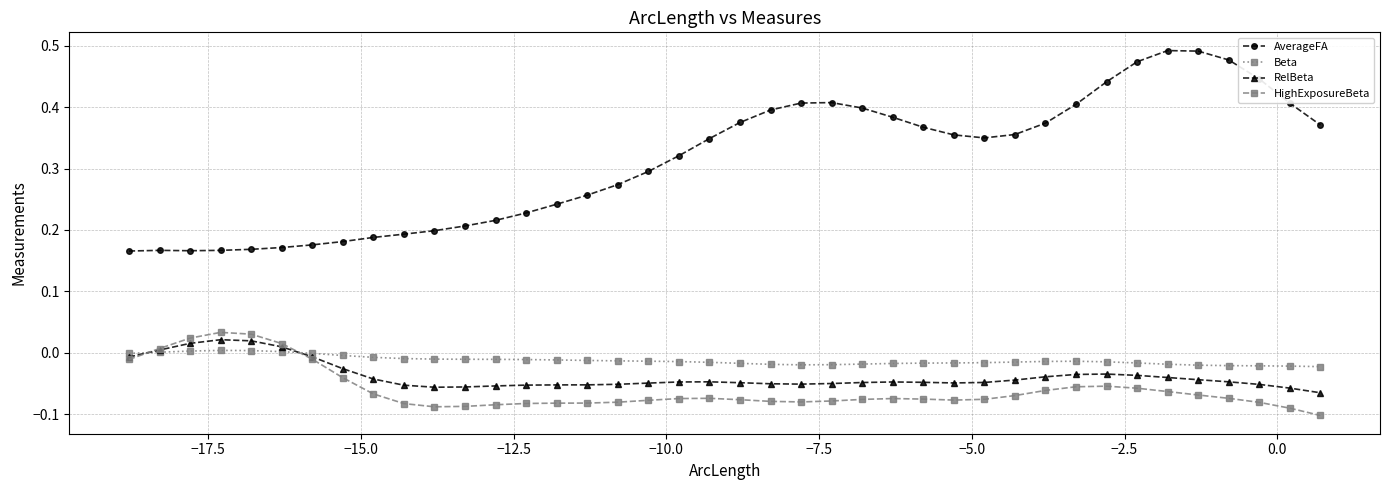

Which series has the largest range (max minus min)?

AverageFA